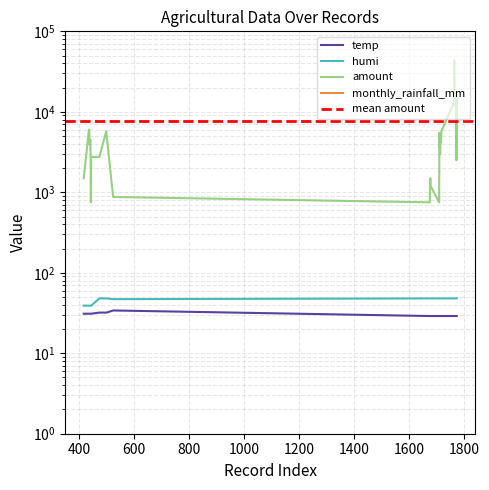

At which category is the sum across all series the highest?

1765